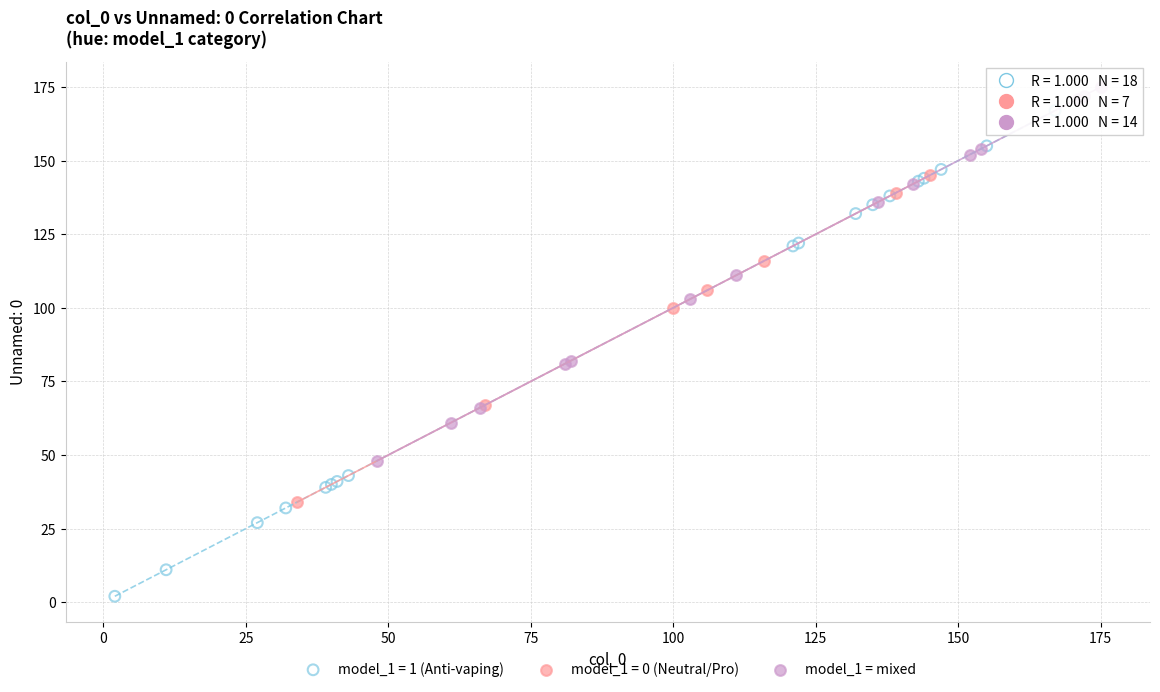

Which series reaches the maximum Y coordinate?

model_1 = mixed